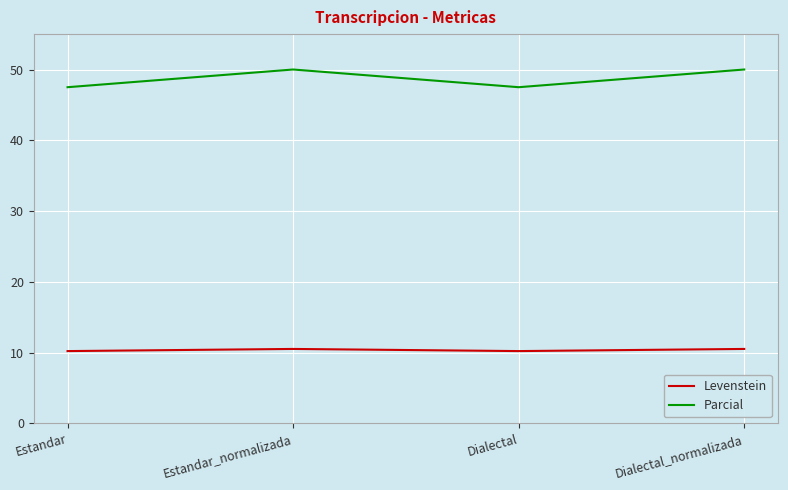

Count the Parcial values in the range 47 to 50.

4